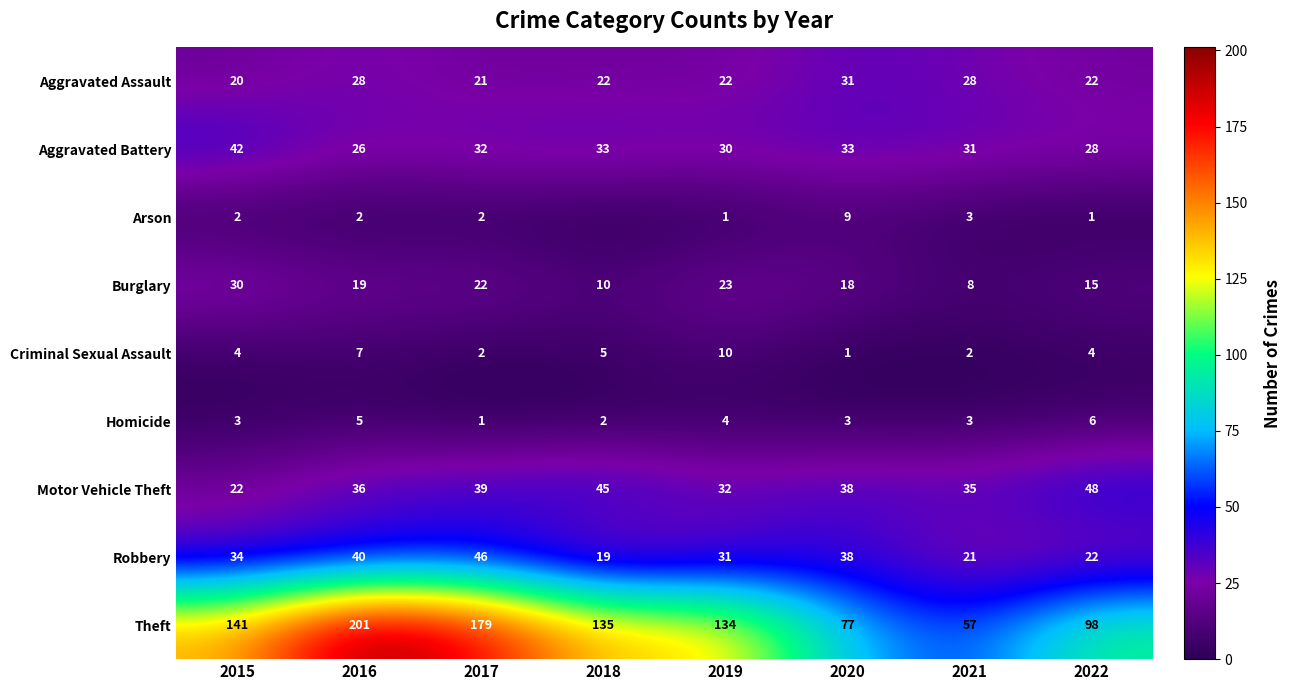

Read the Aggravated Assault value at 2022.

22